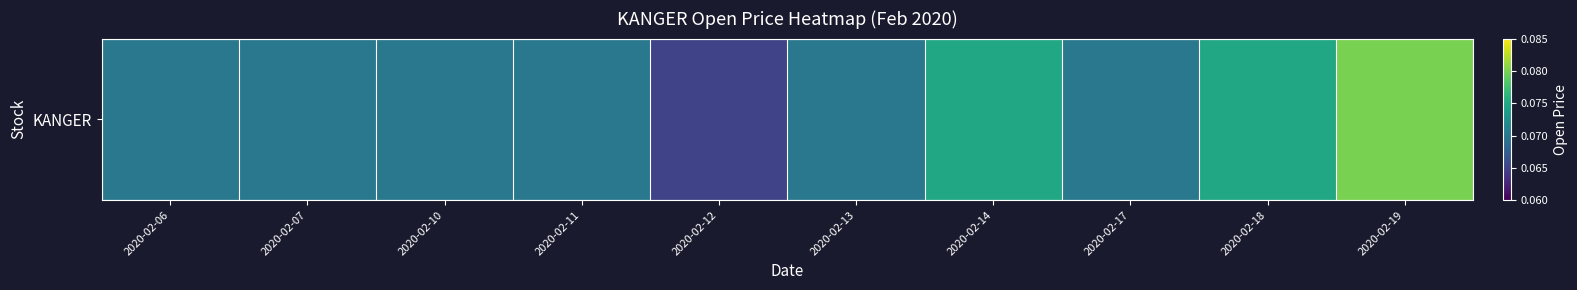

Reading left to right, transcribe all the data shown in this chart.

0.1	0.1	0.1	0.1	0.1	0.1	0.1	0.1	0.1	0.1